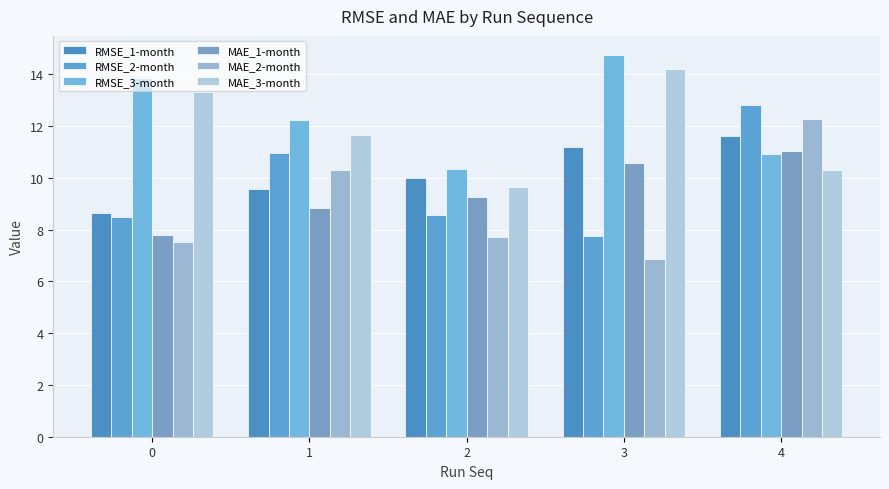

How many data points in RMSE_3-month are above 12?

3